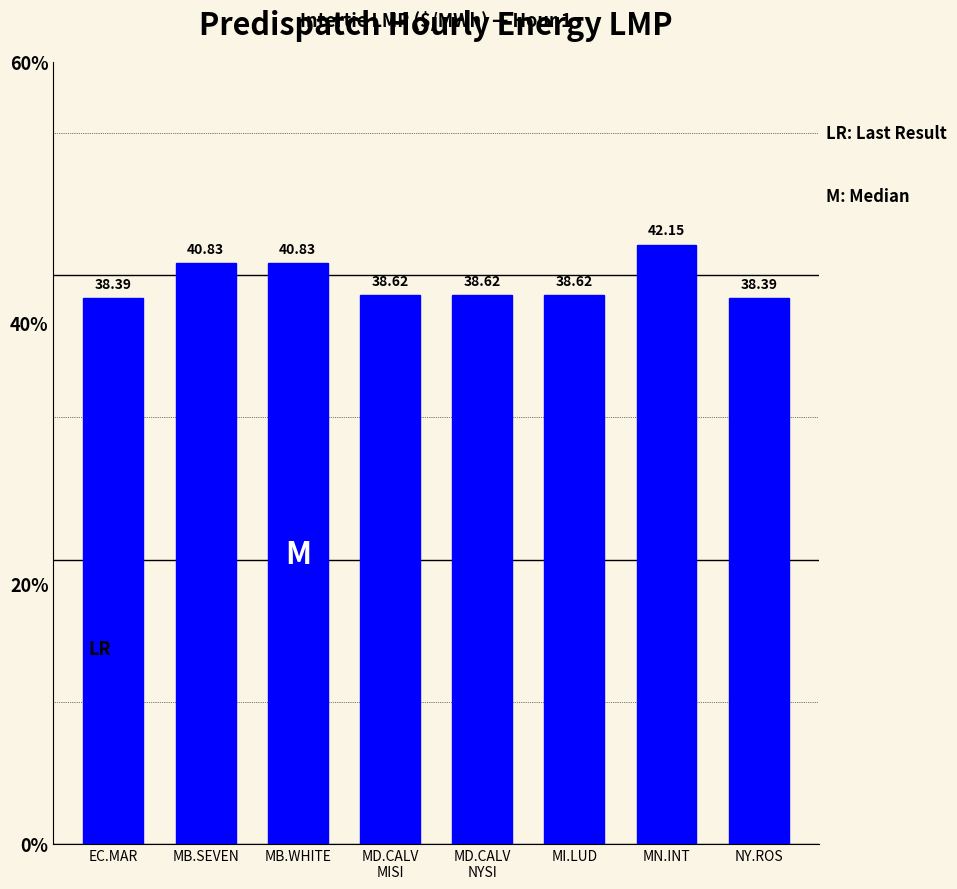

Rank the categories by value from lowest to highest.

EC.MAR, NY.ROS, MD.CALV
MISI, MD.CALV
NYSI, MI.LUD, MB.SEVEN, MB.WHITE, MN.INT